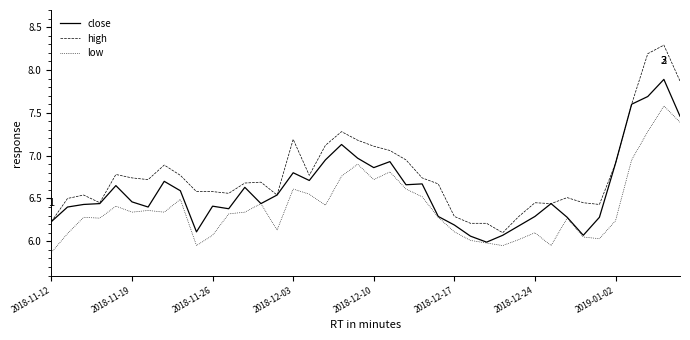

Is this an area chart (filled region under the line)?

No